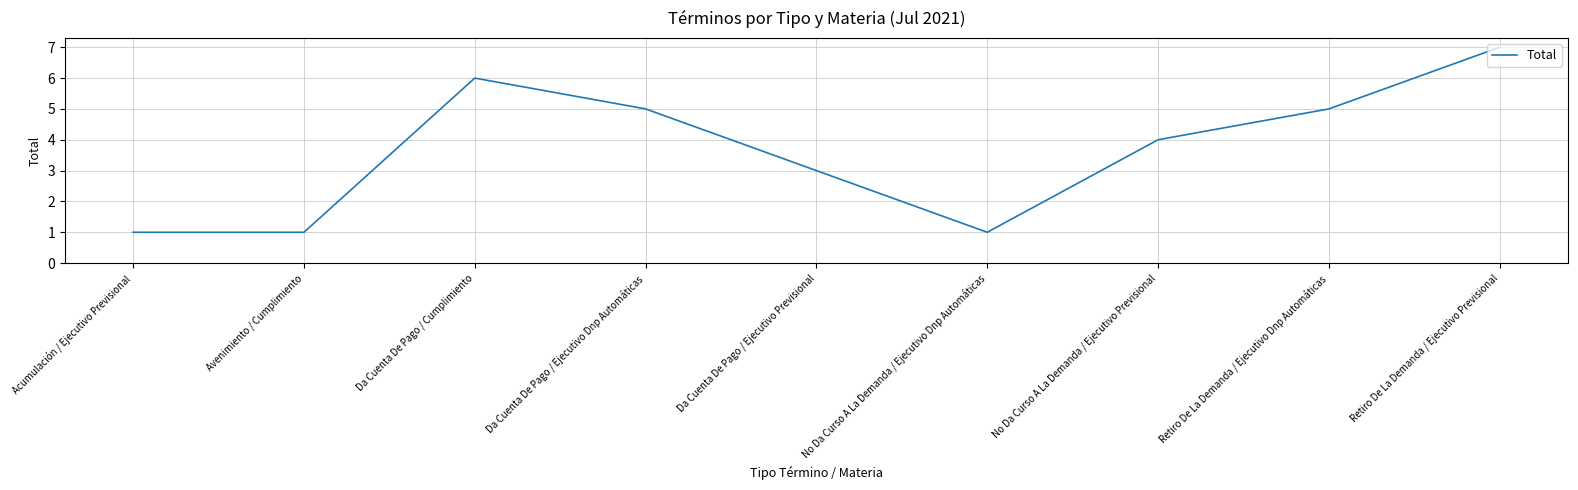

Where is the data nearest to the value 4?

No Da Curso A La Demanda / Ejecutivo Previsional